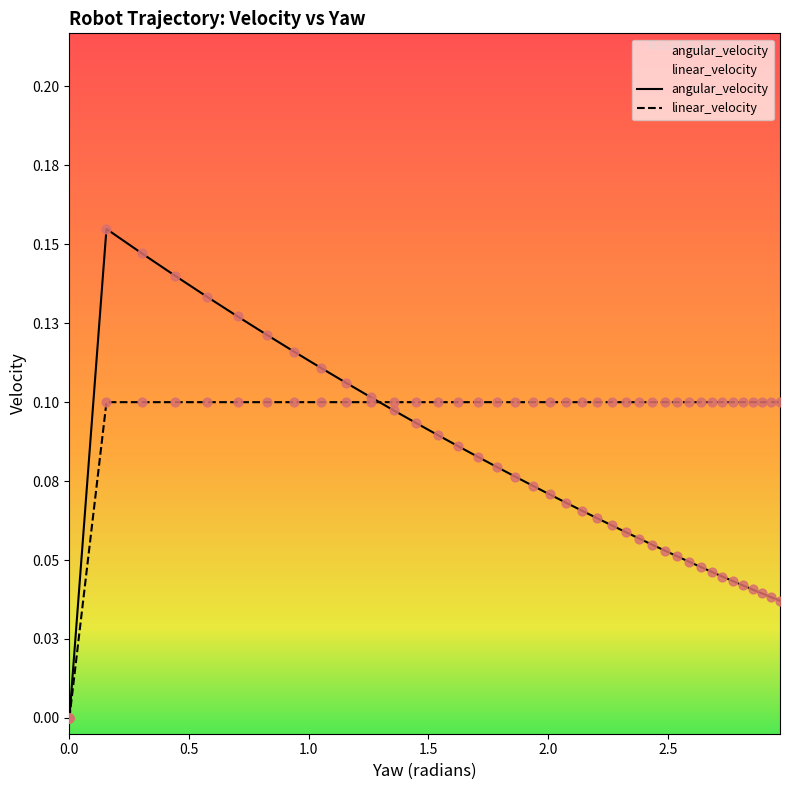

At which category is the sum across all series the highest?

1.0